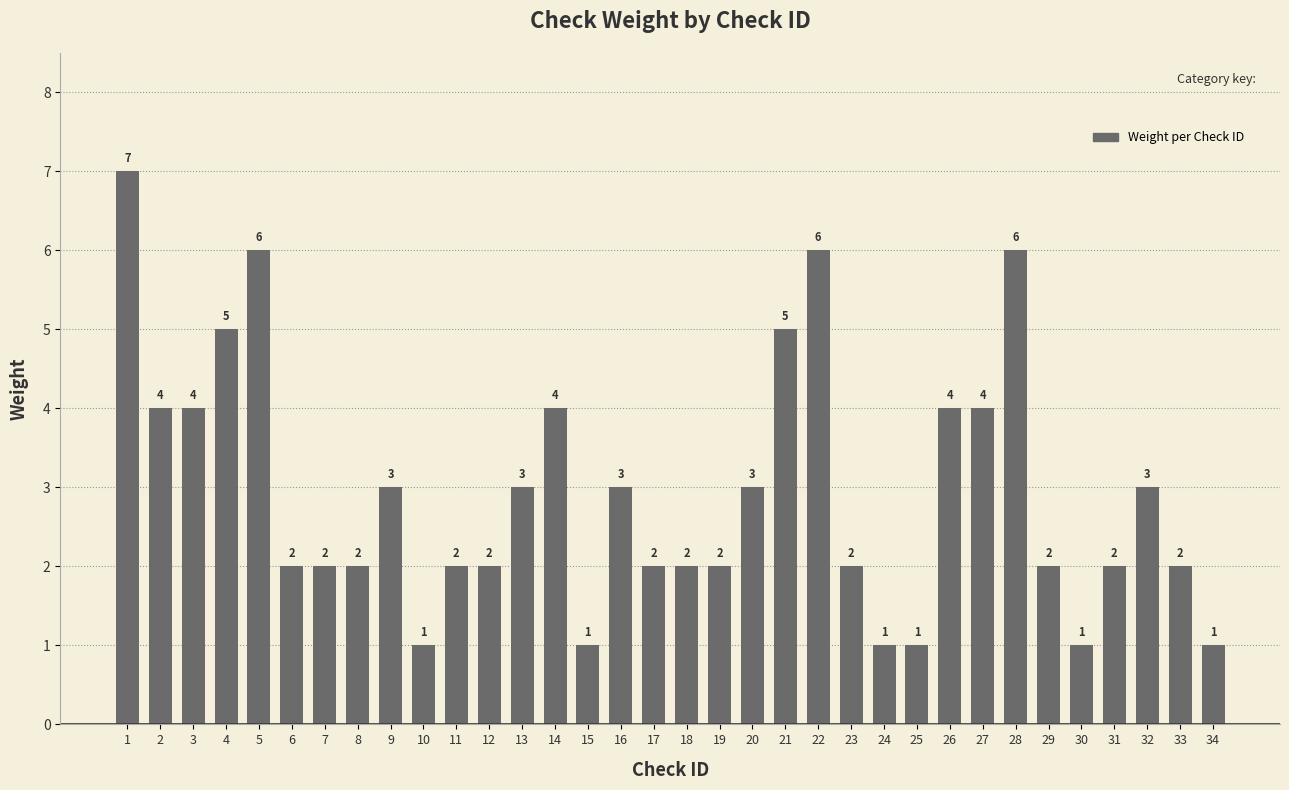

What is the value of the 5th bar from the left?

6